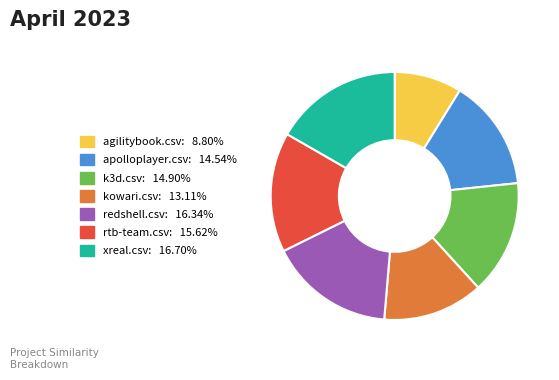

Combined, do xreal.csv: 16.70% and kowari.csv: 13.11% account for over 50%?

No